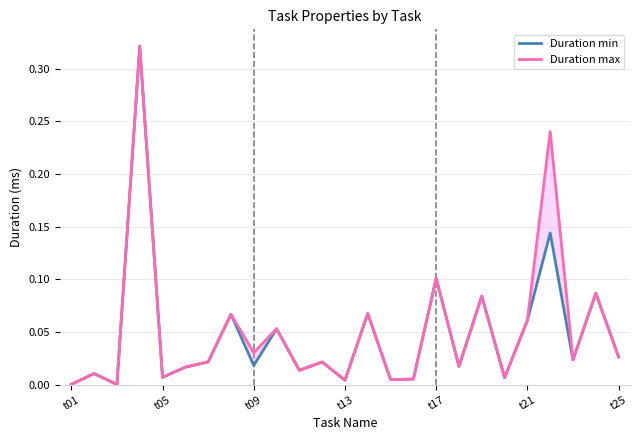

Which series has the largest total across all categories?

Duration max